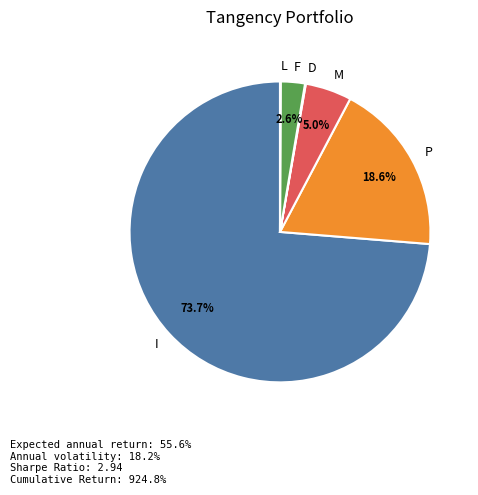

Is F the majority of the pie?

No